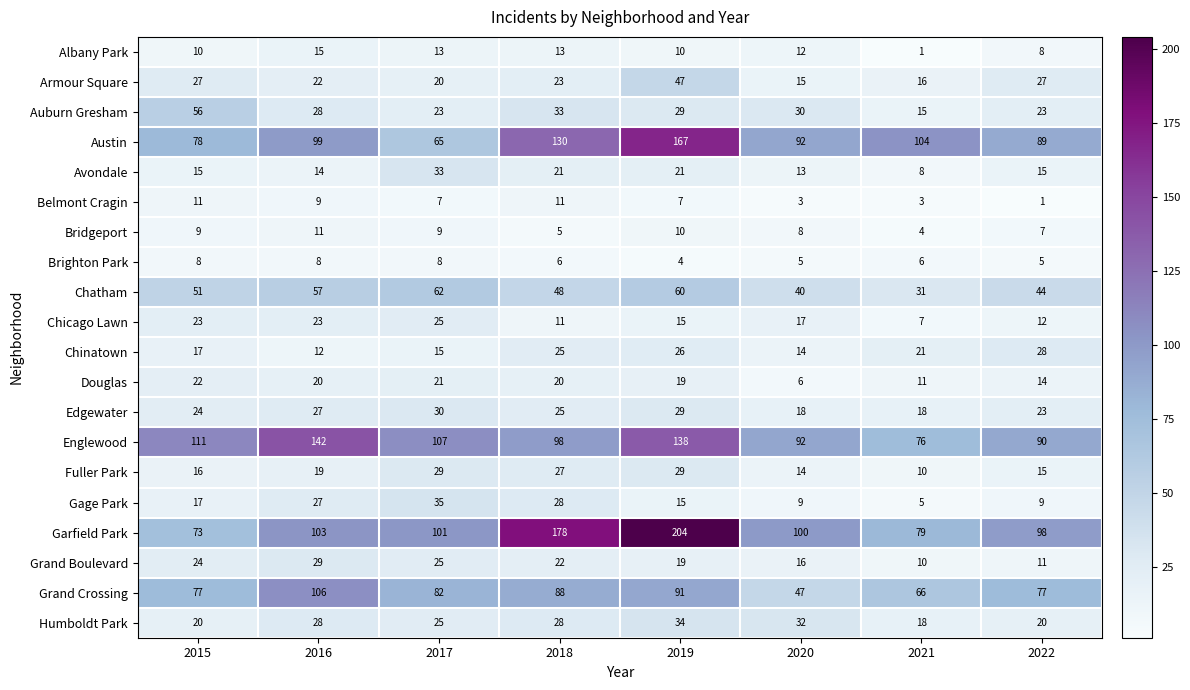

Which series has the largest total across all categories?

Garfield Park